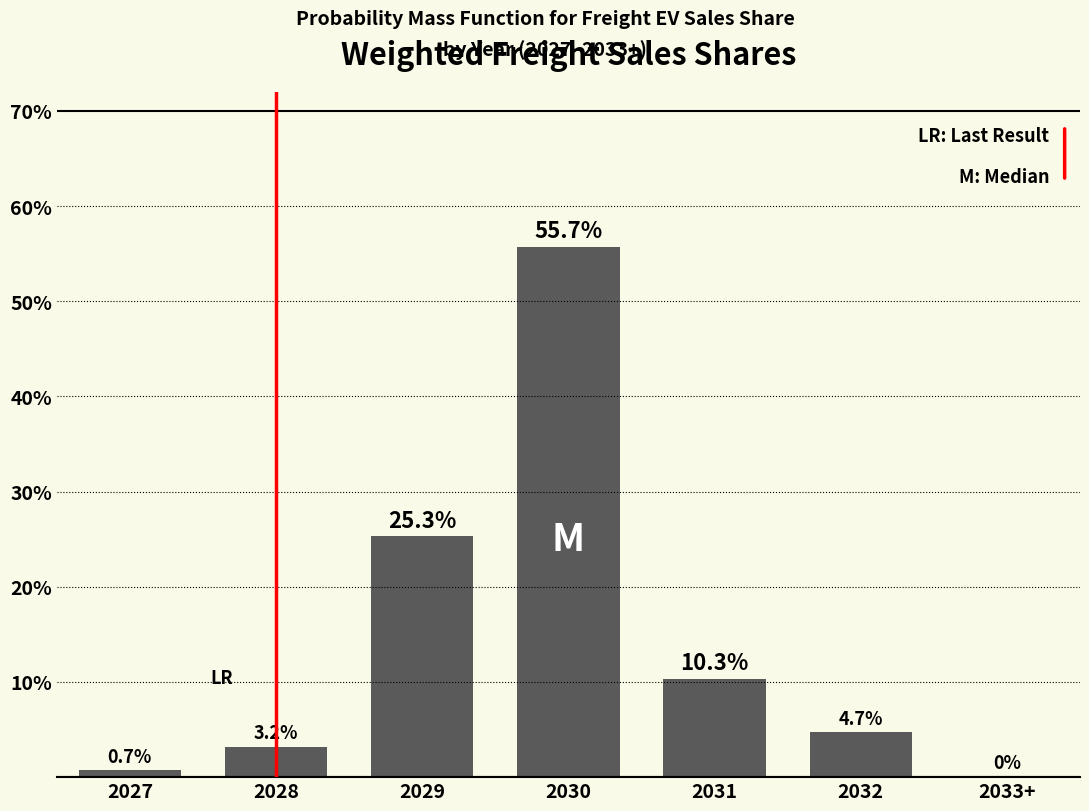

Reading left to right, extract all data points from this chart.

2027=0.7	2028=3.2	2029=25.3	2030=55.7	2031=10.3	2032=4.7	2033+=0.0